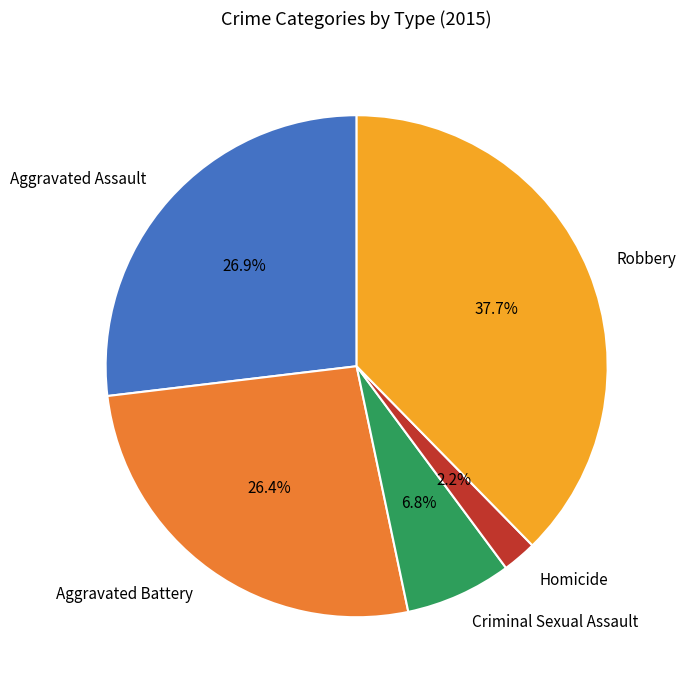

Is there a majority slice in this chart?

No